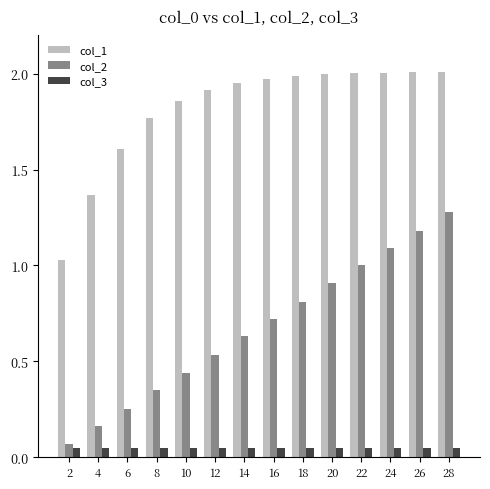

Rank the series at 26 from highest to lowest value.

col_1, col_2, col_3